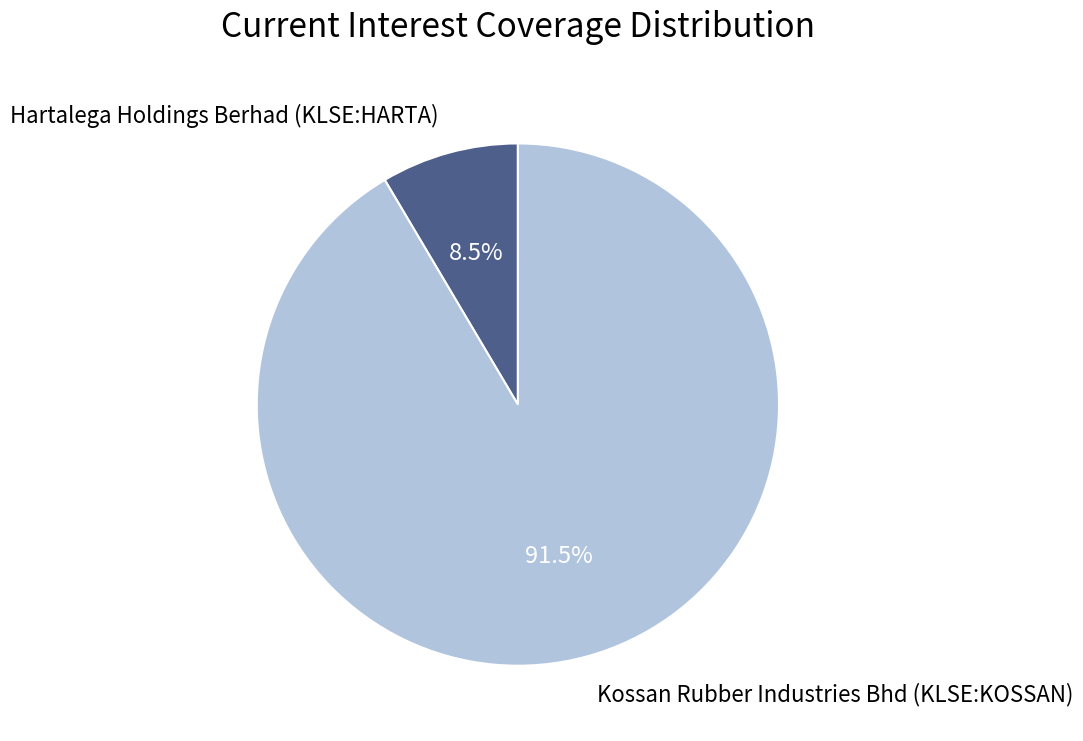

What percentage is NOT represented by Hartalega Holdings Berhad (KLSE:HARTA)?

91.5%